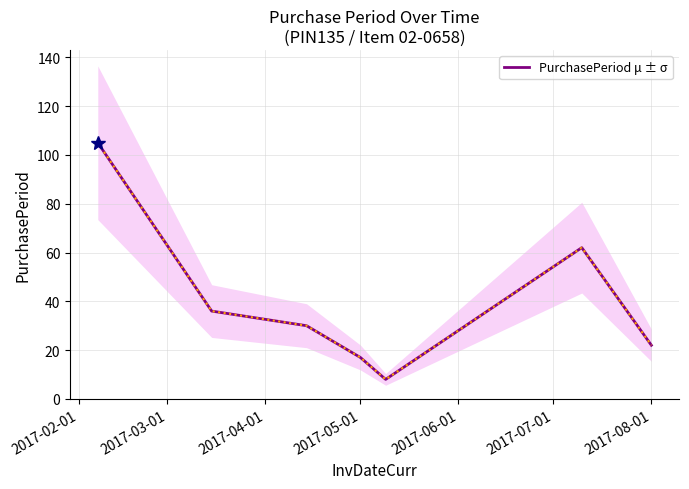

Reading left to right, list all the values displayed in this chart.

105	36	30	17	8	62	22